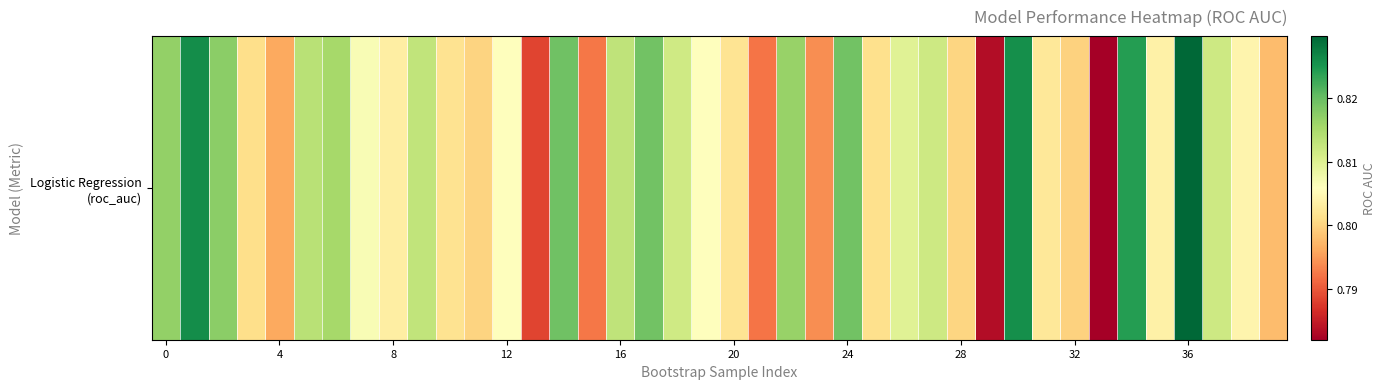

The chart shows a value of 0.3 at 29. True or false?

False